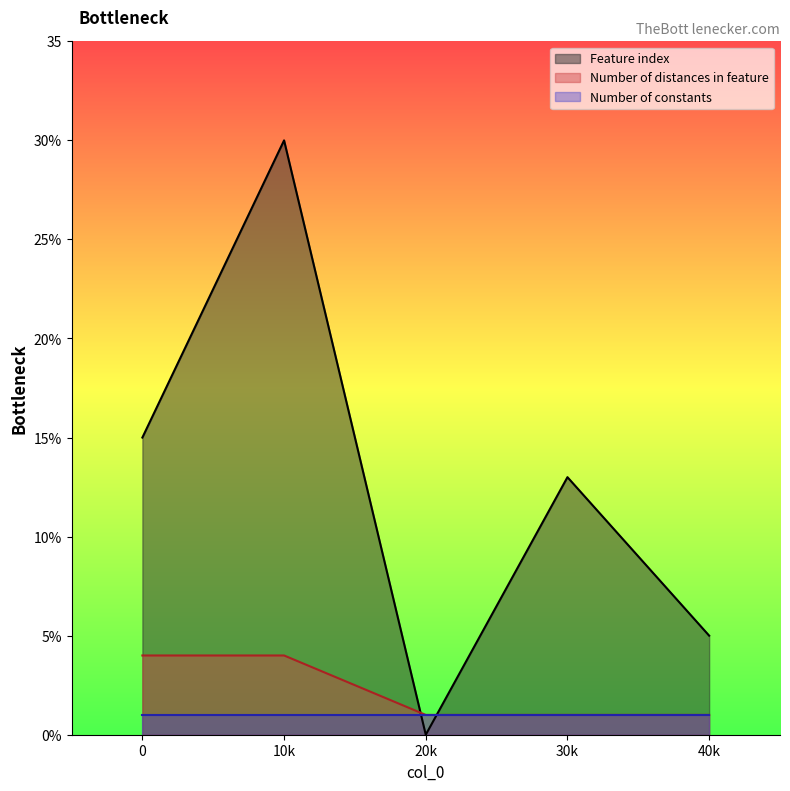

What are all the series names shown in the legend?

Feature index, Number of distances in feature, Number of constants